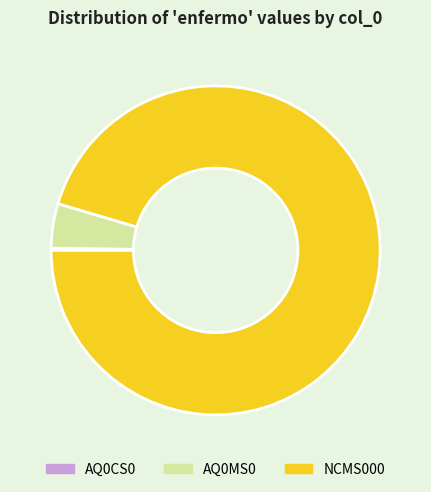

Which category has the biggest portion of the pie?

NCMS000